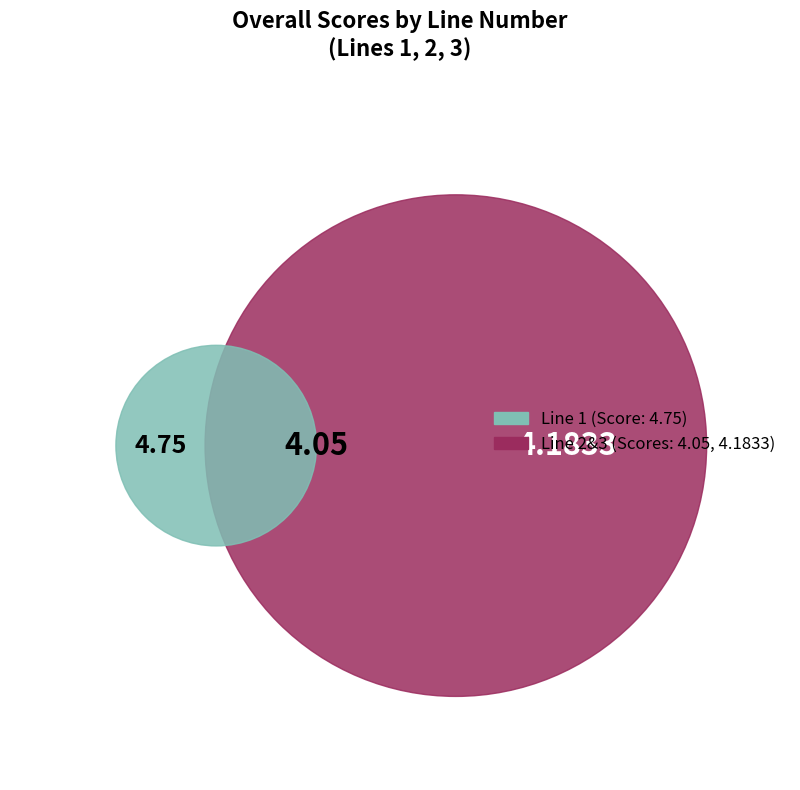

Count the number of slices in the pie.

3